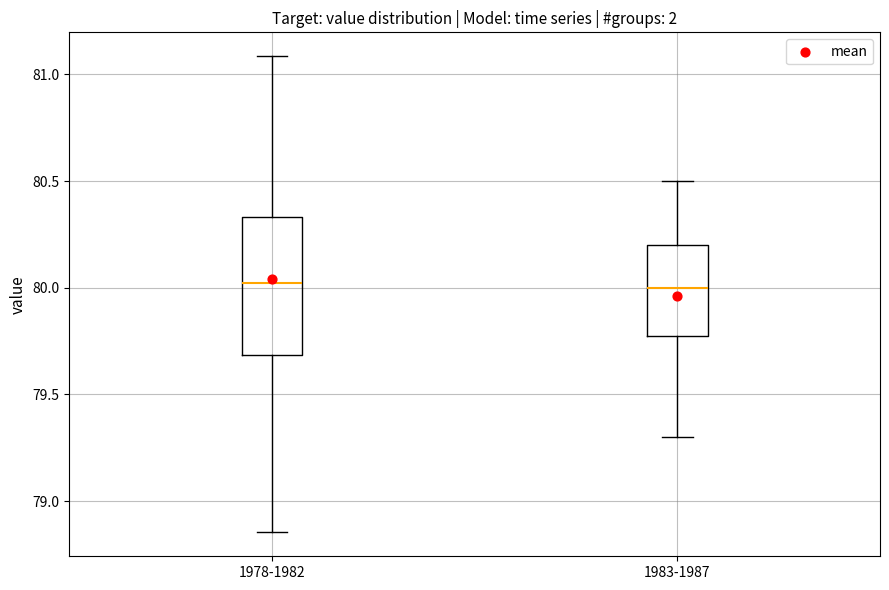

Reading left to right, read every box against the y-axis: the position of its median line, the range the box covers, and the ends of its whiskers. The values are not printed on the chart, so give them approximately, as read against the axis.

1978-1982: median 80.00, box 79.70 to 80.35, whiskers 78.85 to 81.10
1983-1987: median 80.00, box 79.80 to 80.20, whiskers 79.30 to 80.50